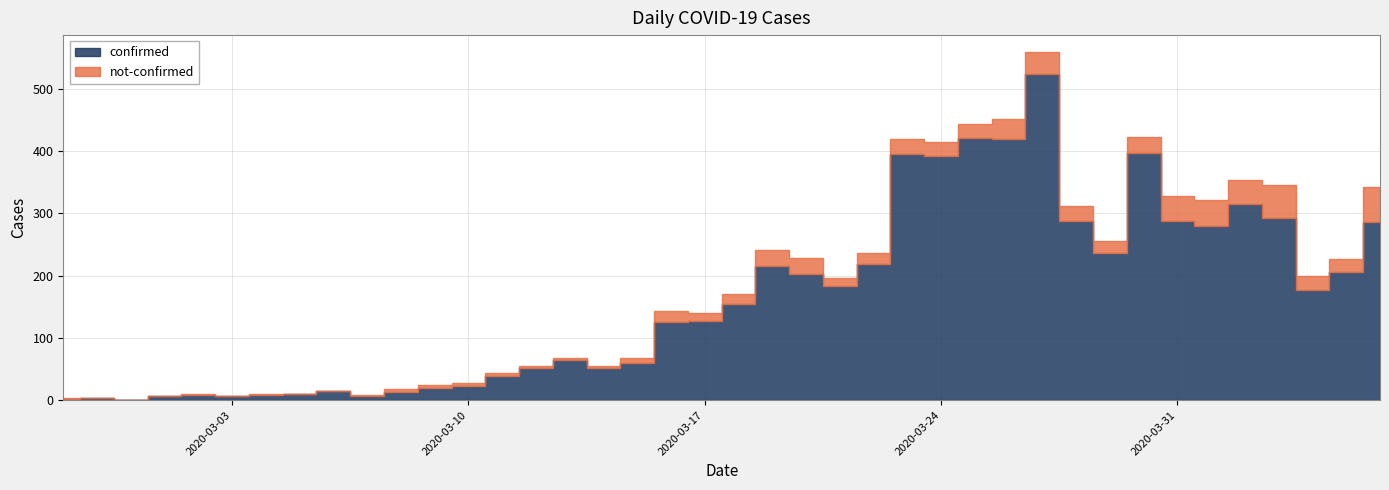

At which category does not-confirmed reach its first local peak?

2020-03-04